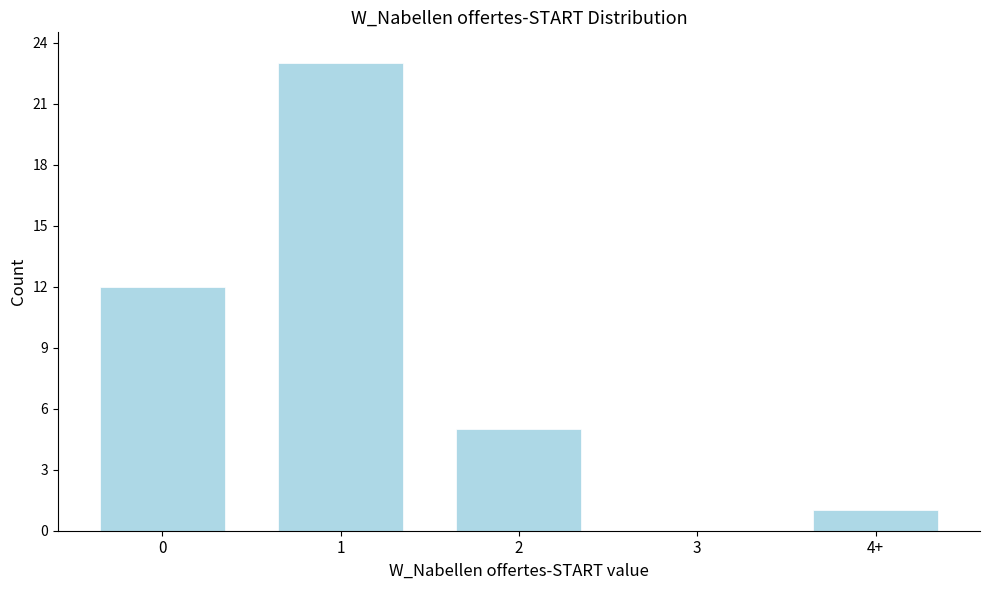

Reading right to left, extract all data points from this chart.

4+=1	3=0	2=5	1=23	0=12